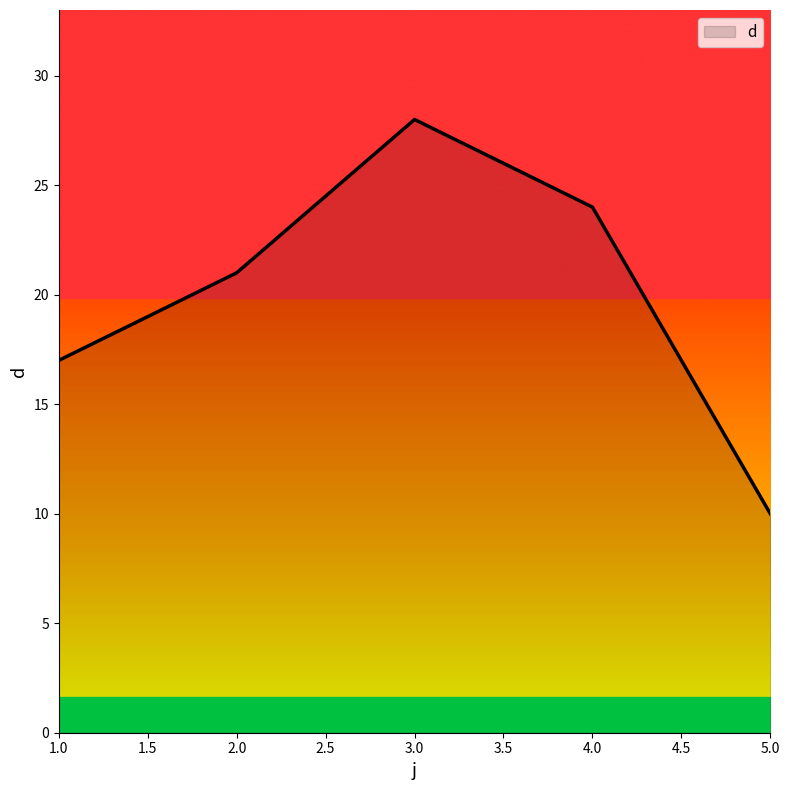

List the labels in order of value, largest first.

3.0, 4.0, 2.0, 1.0, 5.0